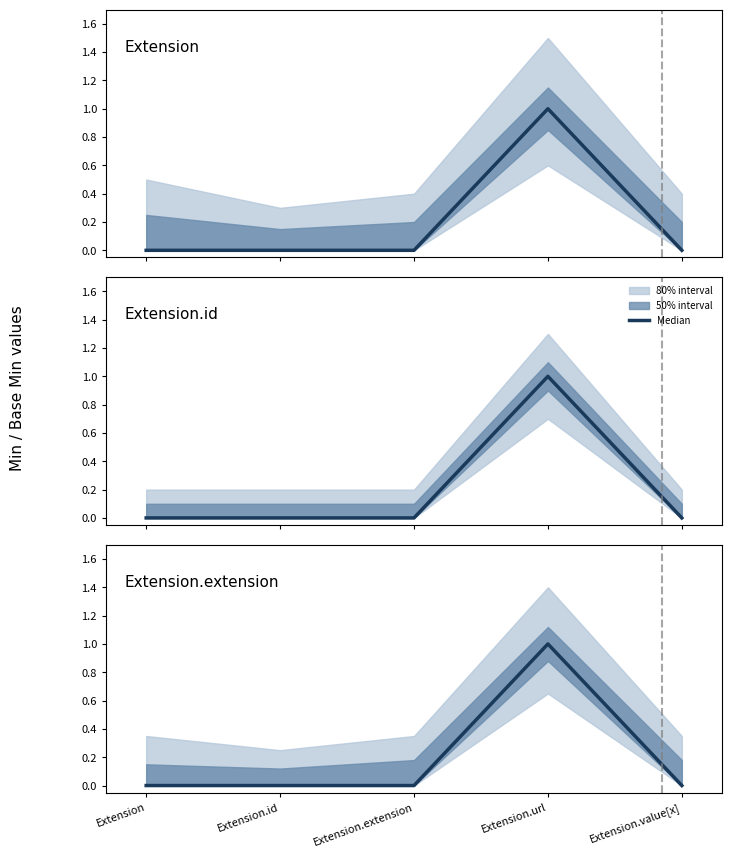

At which label is the value closest to 0?

Extension